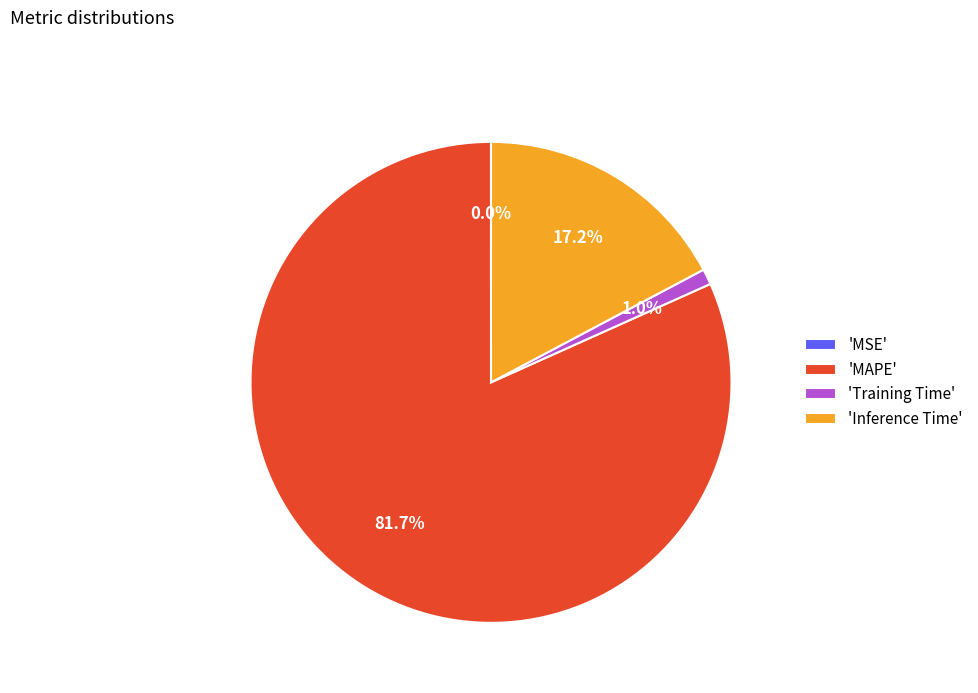

What portion of the pie excludes 'Training Time'?

99.0%